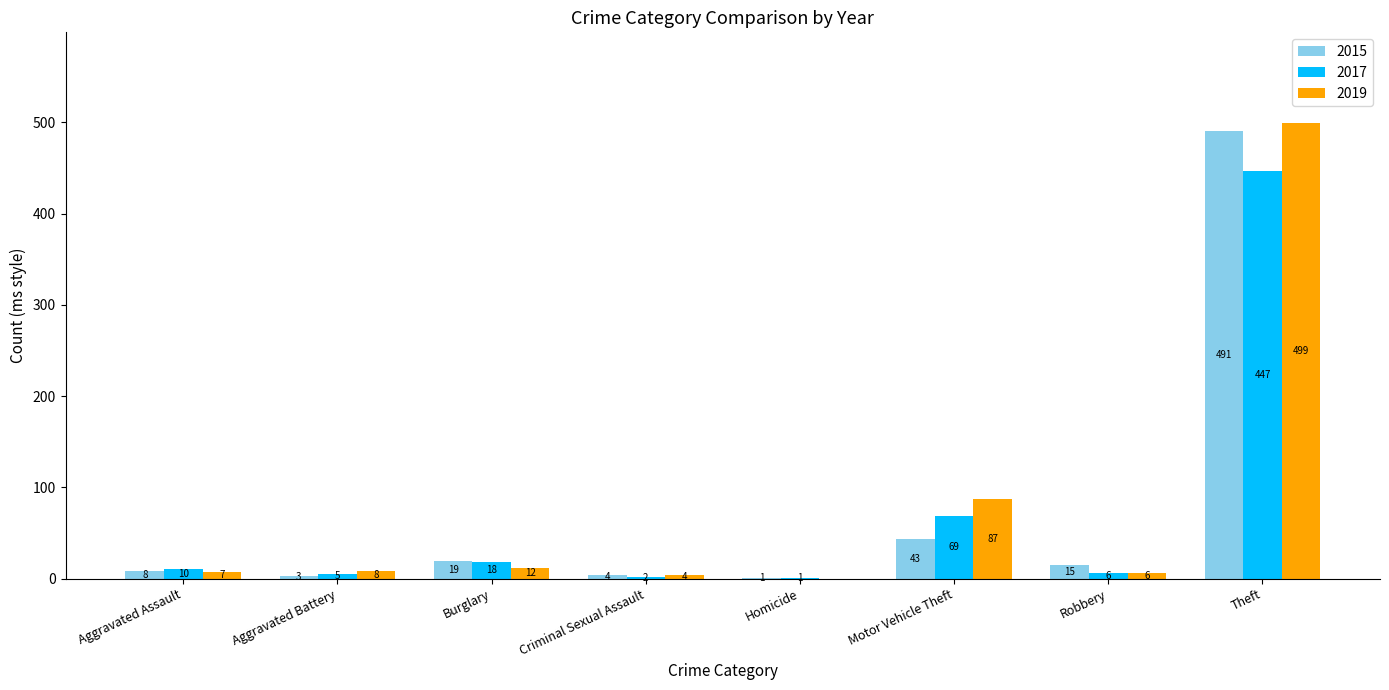

The value of 2019 at Burglary is 12. True or false?

True